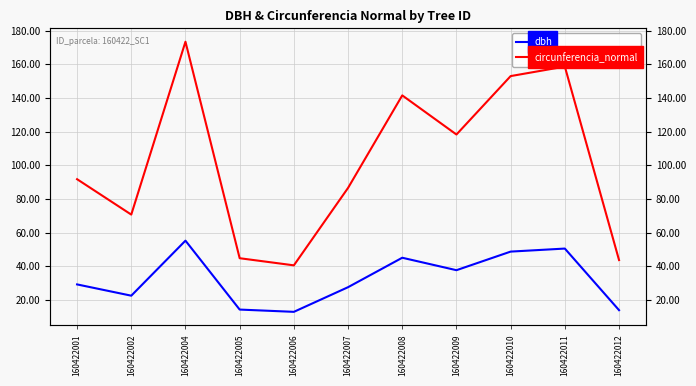

Is it true that dbh equals 48.7 at 160422010?

True